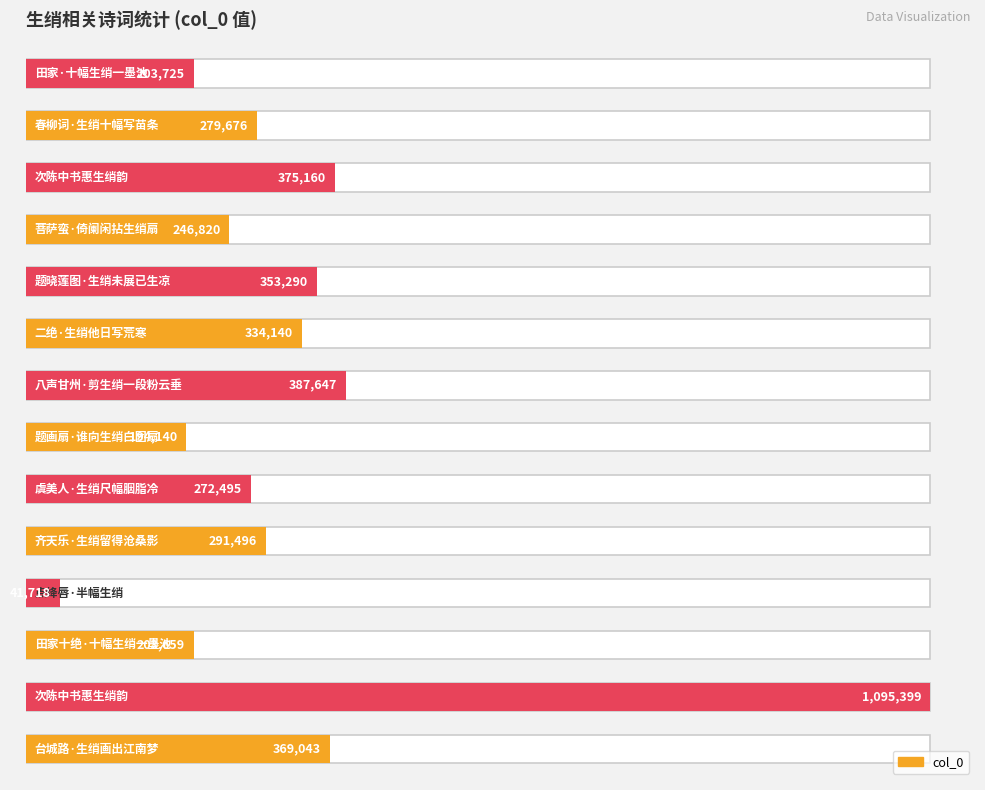

Reading left to right, what are all the values shown in this chart?

台城路·生绡画出江南梦=369043	次陈中书惠生绡韵=1095399	田家十绝·十幅生绡一墨池=203659	点绛唇·半幅生绡=41718	齐天乐·生绡留得沧桑影=291496	虞美人·生绡尺幅胭脂冷=272495	题画扇·谁向生绡白团扇=194140	八声甘州·剪生绡一段粉云垂=387647	二绝·生绡他日写荒寒=334140	题晓莲图·生绡未展已生凉=353290	菩萨蛮·倚阑闲拈生绡扇=246820	次陈中书惠生绡韵=375160	春柳词·生绡十幅写苗条=279676	田家·十幅生绡一墨池=203725